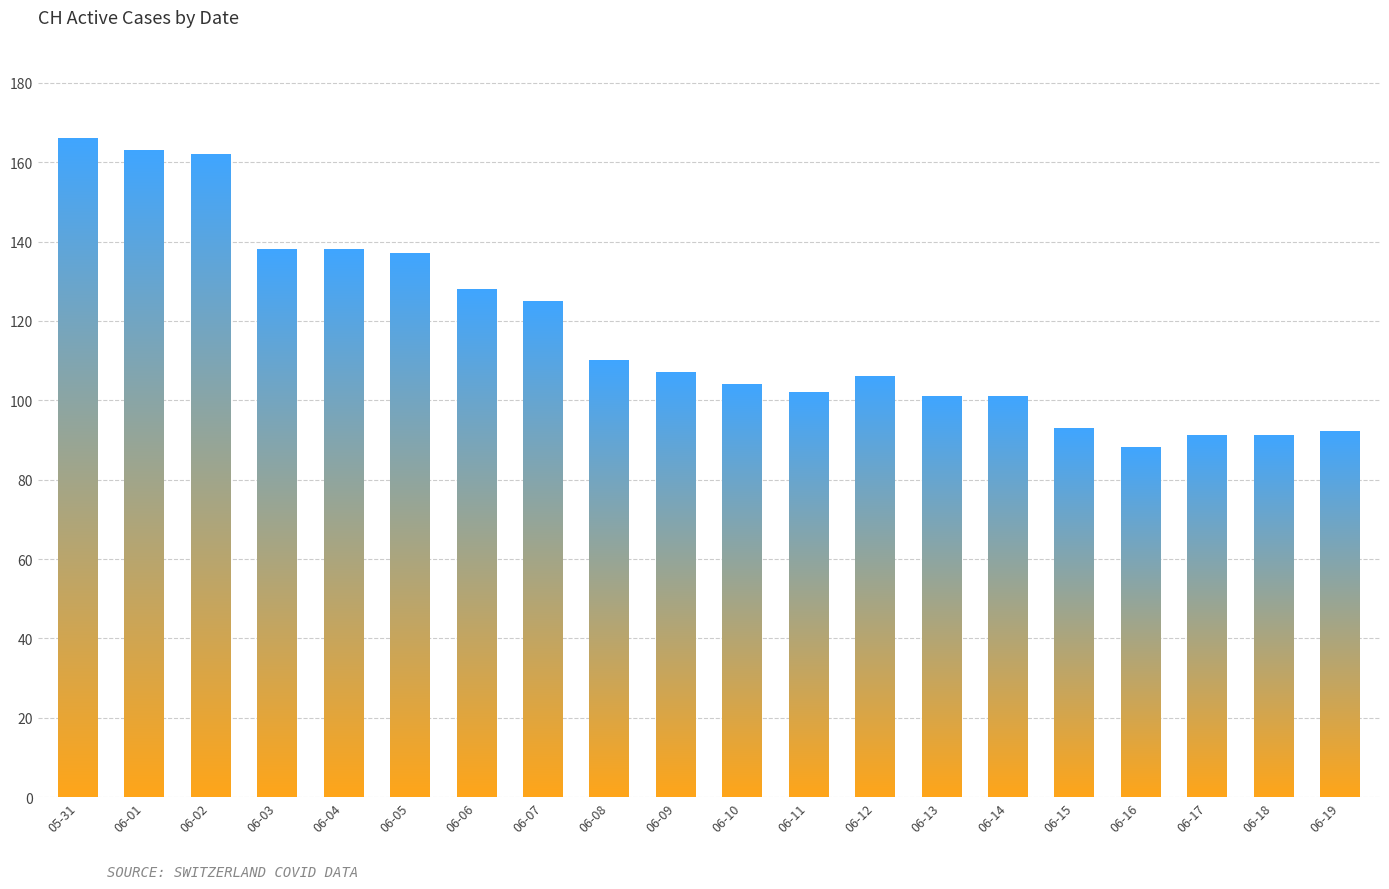

What is the difference between the maximum and minimum values?

78